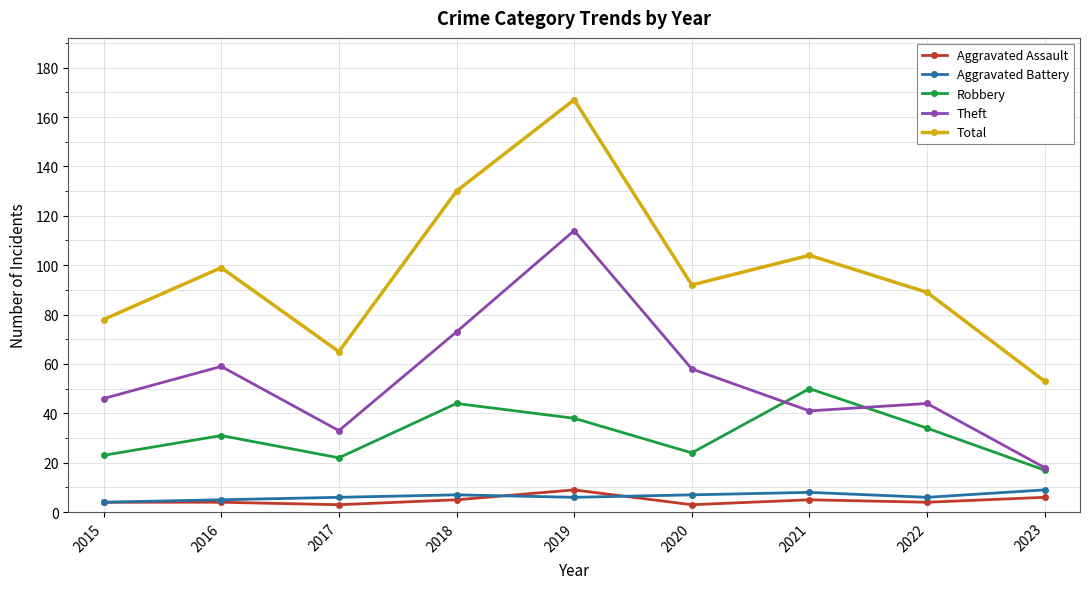

True or false: Robbery and Aggravated Battery cross at least once.

False